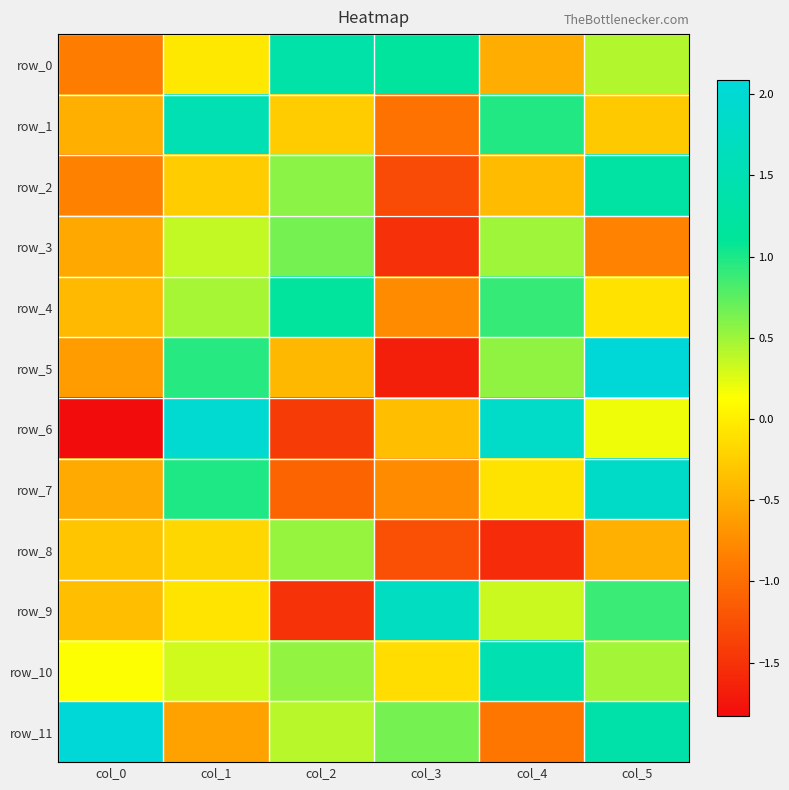

Where is row_4 nearest to the value 0?

col_5